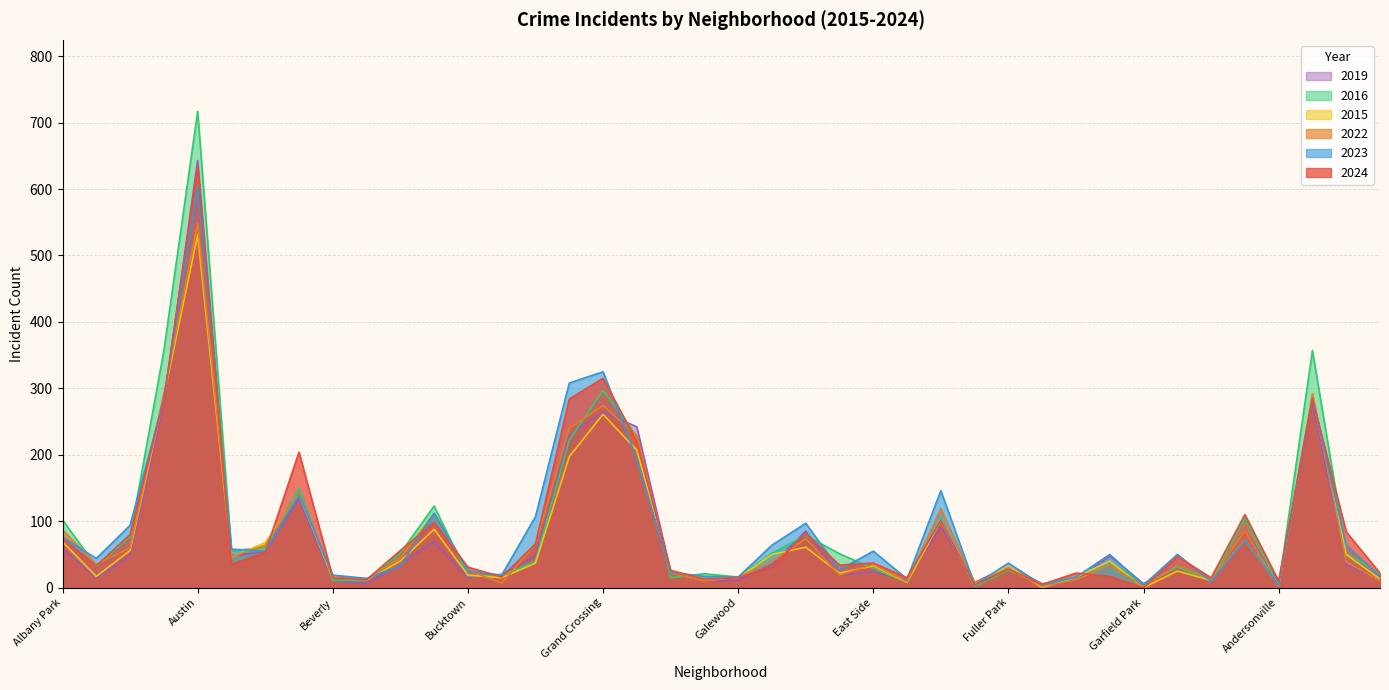

What is the average value of the 2024 series?

88